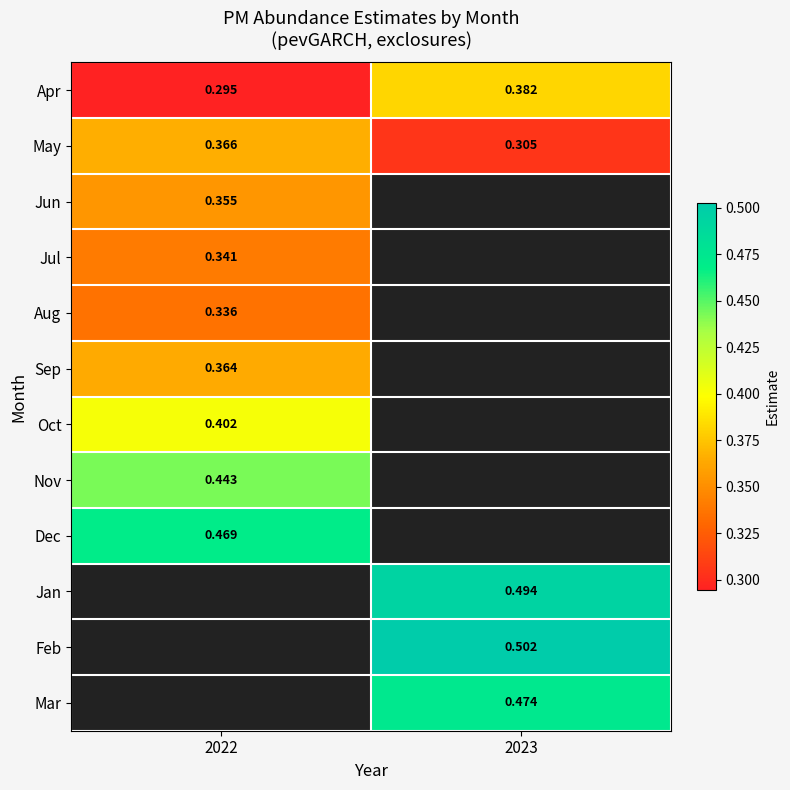

Is the value of Apr at 2023 greater than the value of Sep at 2022?

Yes